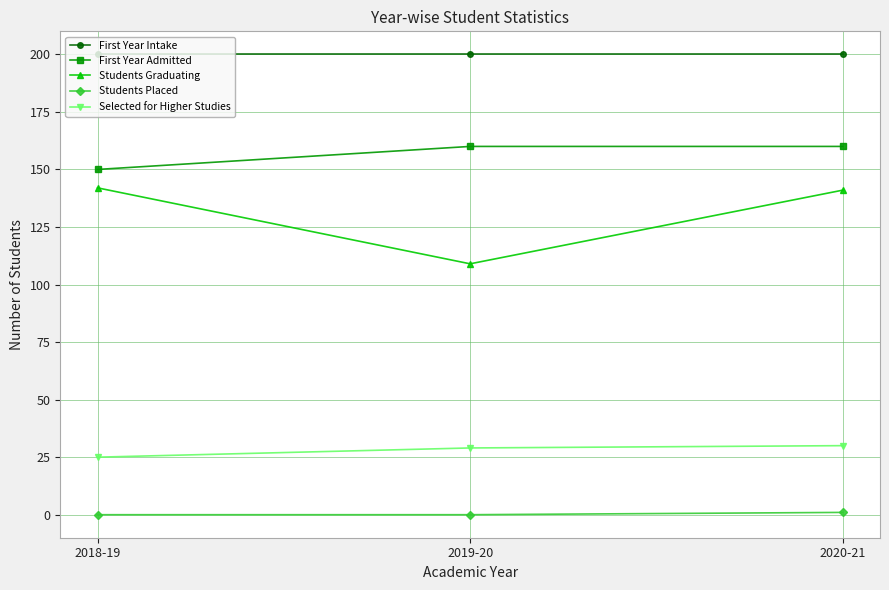

What is the label of the 3rd point from the right?

2018-19